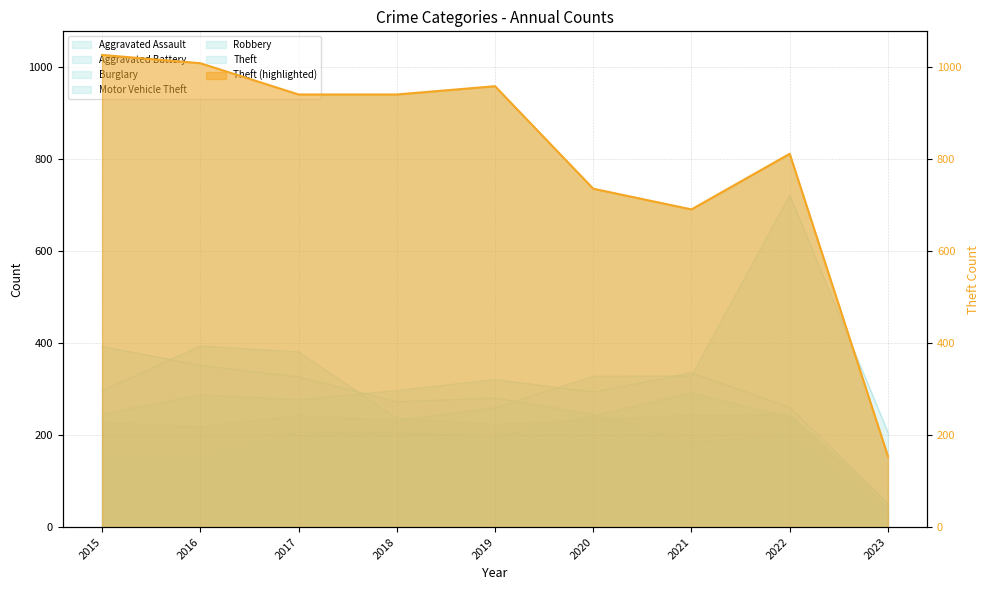

Is it true that the value at 2019 is 242?

False